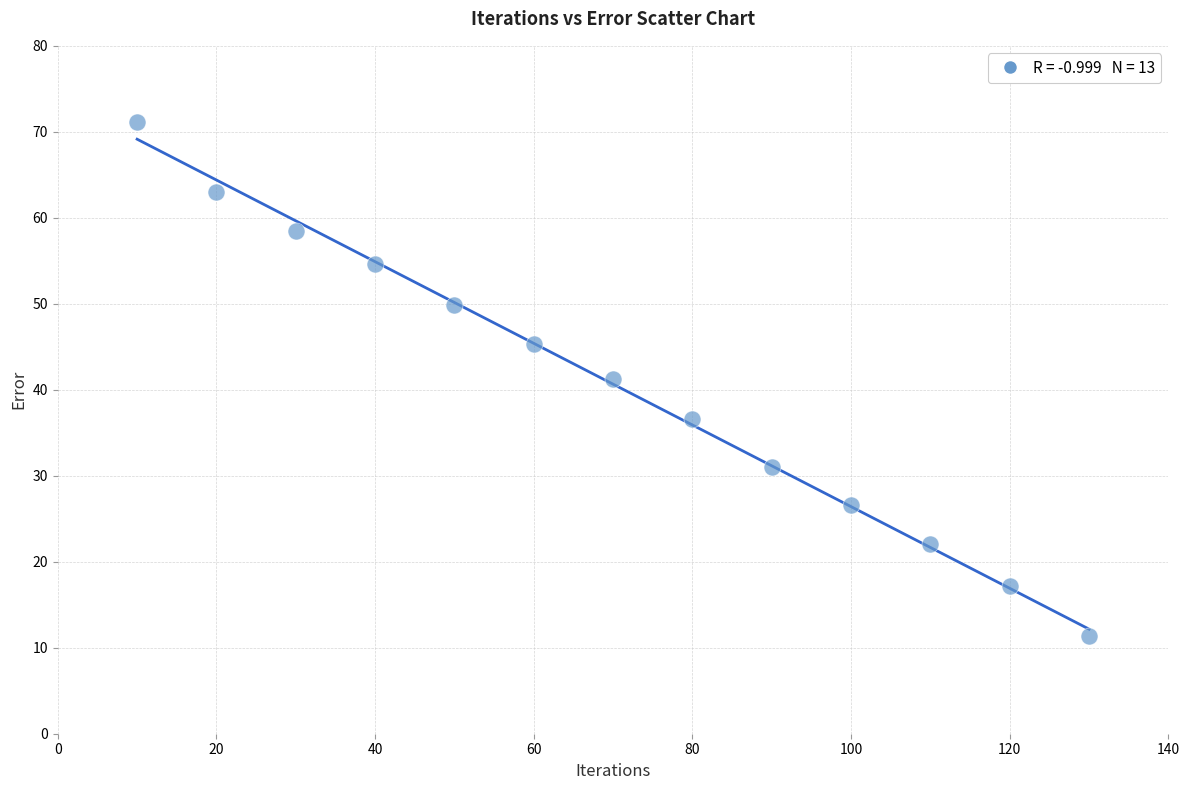

What is the range of X values (max minus min)?

120.0